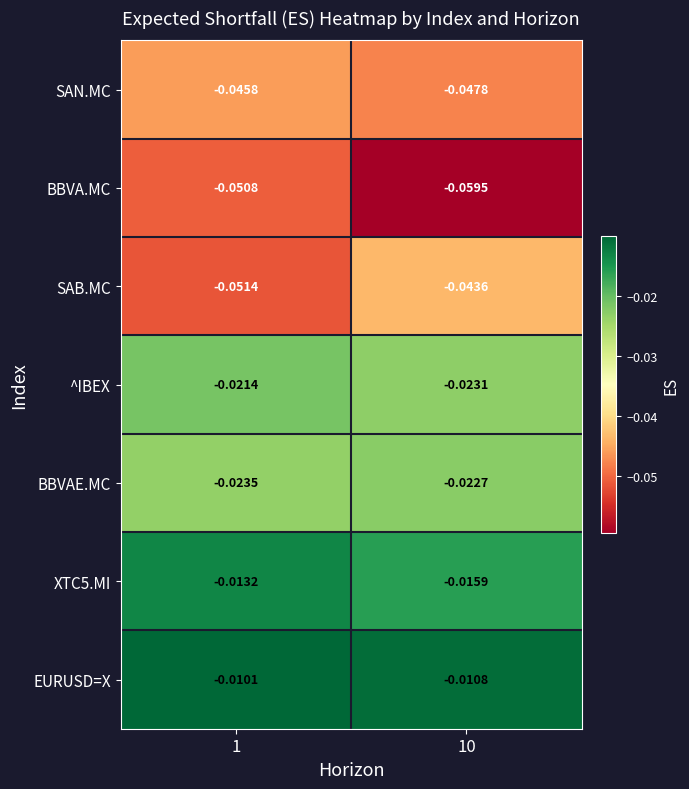

Which series has the largest range (max minus min)?

BBVA.MC